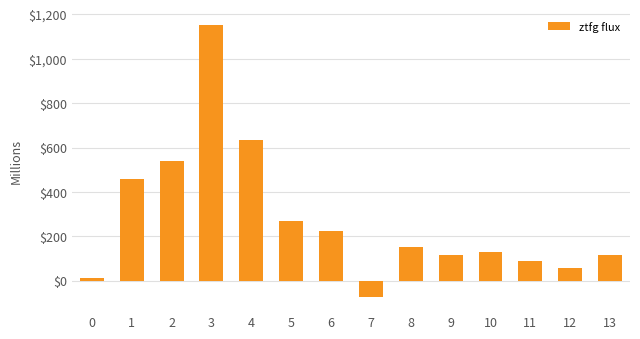

What is the sum of all values?

3878.4